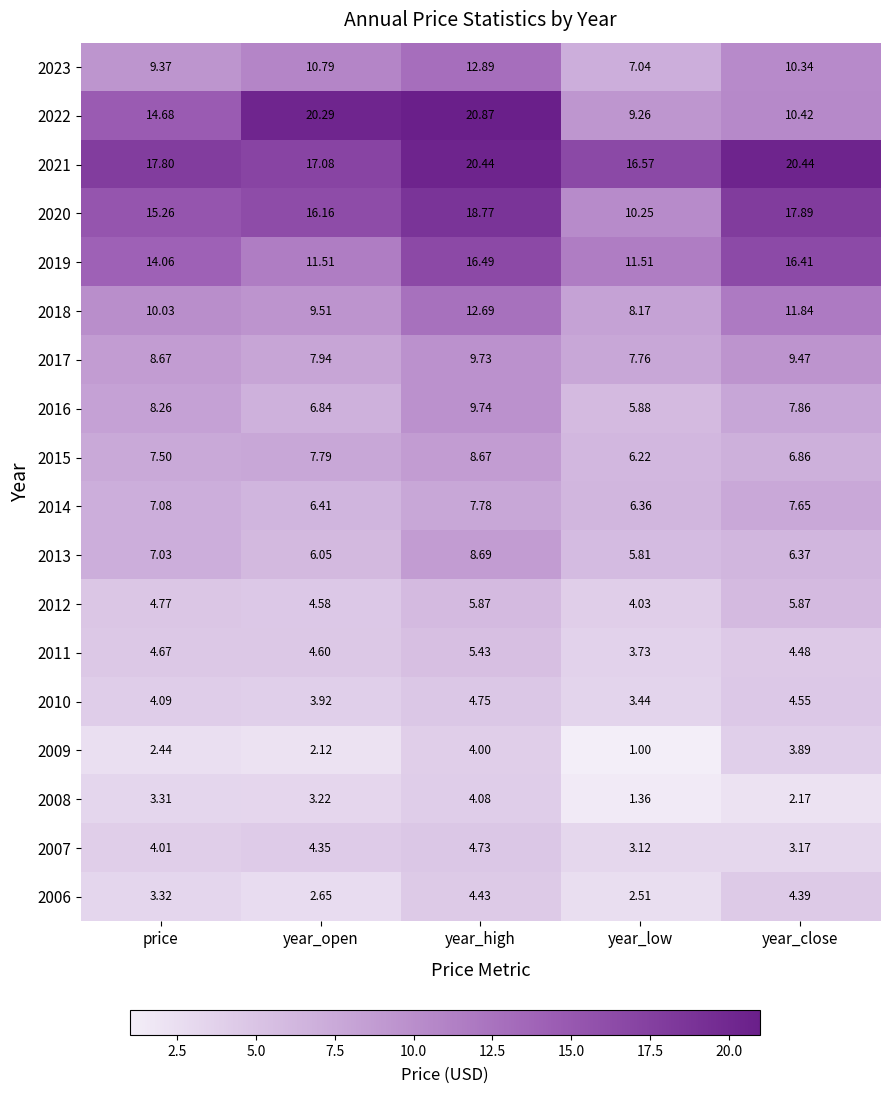

Which label corresponds to the largest value in the chart?

year_high